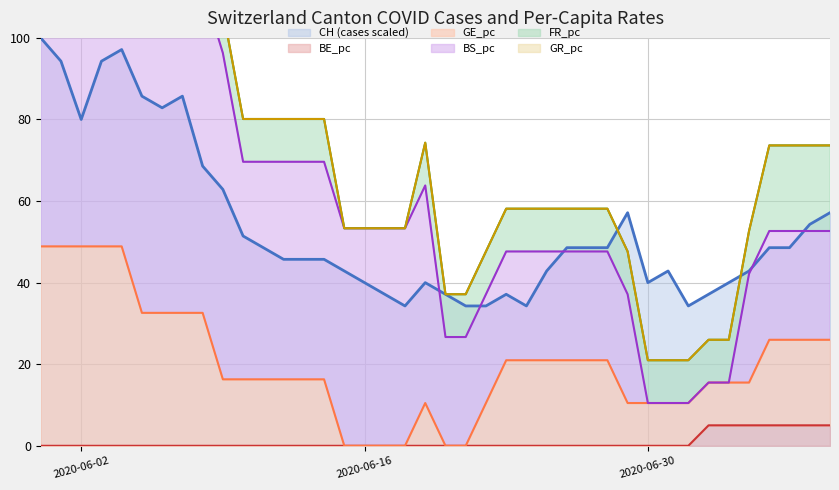

How many interior local valleys does the CH series have?

6